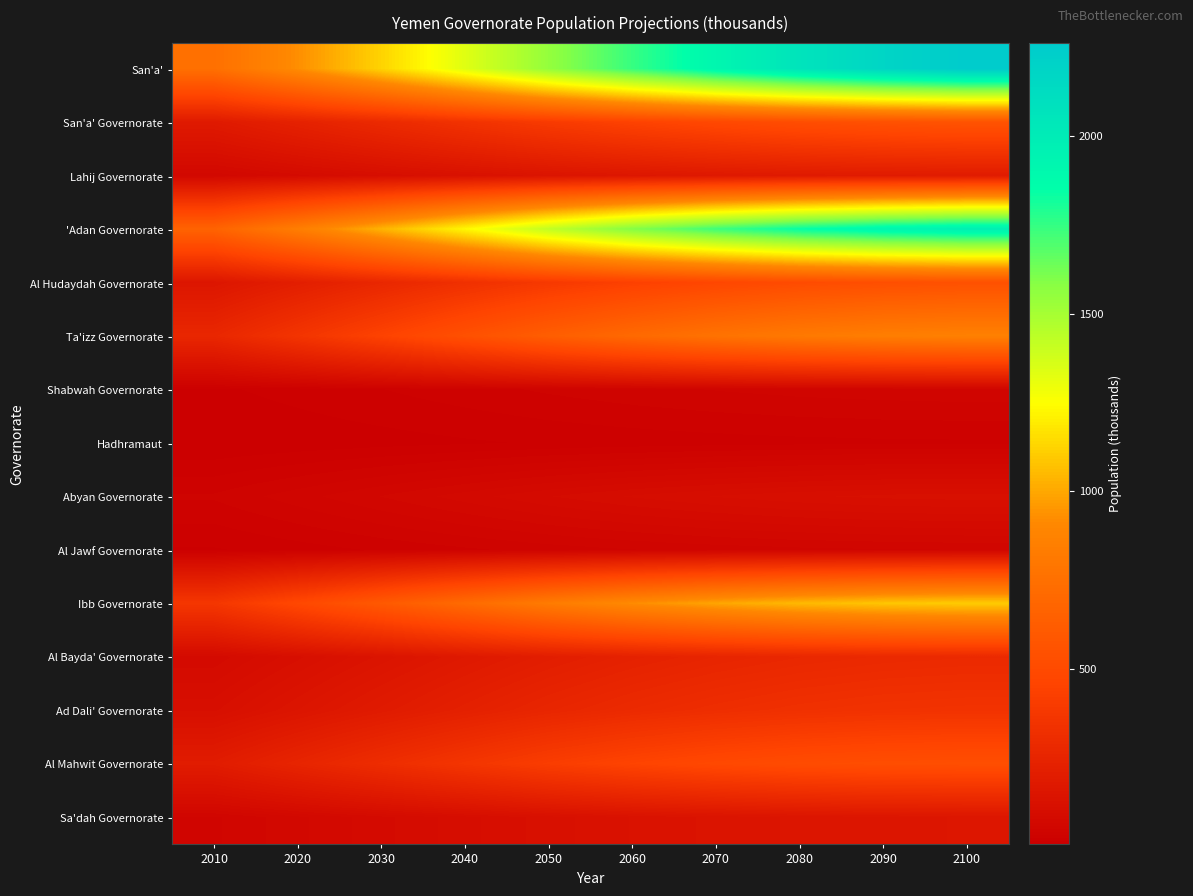

Reading left to right, what are all the values shown in this chart?

San'a': 2010=750.3	2020=927.9	2030=1123.8	2040=1333.5	2050=1548.6	2060=1744.5	2070=1918.1	2080=2065.7	2090=2180.2	2100=2261.5
San'a' Governorate: 2010=180.9	2020=232.2	2030=286.5	2040=342.8	2050=398.9	2060=447.5	2070=488.6	2080=521.7	2090=545.6	2100=560.5
Lahij Governorate: 2010=61.9	2020=82.3	2030=103.1	2040=123.9	2050=143.9	2060=160.2	2070=173.2	2080=182.9	2090=189.0	2100=191.8
'Adan Governorate: 2010=664.9	2020=843.6	2030=1033.1	2040=1229.0	2050=1423.3	2060=1591.2	2070=1732.5	2080=1846.5	2090=1928.1	2100=1979.1
Al Hudaydah Governorate: 2010=155.6	2020=210.4	2030=268.4	2040=328.0	2050=386.7	2060=436.3	2070=477.3	2080=509.5	2090=531.6	2100=544.2
Ta'izz Governorate: 2010=267.0	2020=356.5	2030=448.9	2040=542.3	2050=632.8	2060=708.0	2070=768.6	2080=815.0	2090=845.3	2100=861.0
Shabwah Governorate: 2010=13.6	2020=18.7	2030=24.0	2040=29.3	2050=34.5	2060=38.9	2070=42.3	2080=45.0	2090=46.8	2100=47.7
Hadhramaut: 2010=6.5	2020=9.0	2030=11.5	2040=14.0	2050=16.5	2060=18.6	2070=20.2	2080=21.5	2090=22.3	2100=22.7
Abyan Governorate: 2010=34.3	2020=46.7	2030=59.6	2040=72.7	2050=85.4	2060=95.8	2070=104.2	2080=110.7	2090=114.8	2100=116.9
Al Jawf Governorate: 2010=14.4	2020=19.8	2030=25.4	2040=31.2	2050=36.7	2060=41.4	2070=45.1	2080=47.9	2090=49.7	2100=50.6
Ibb Governorate: 2010=370.1	2020=483.9	2030=600.1	2040=716.3	2050=827.9	2060=919.9	2070=993.4	2080=1048.8	2090=1084.2	2100=1101.6
Al Bayda' Governorate: 2010=79.2	2020=109.4	2030=141.1	2040=173.4	2050=205.1	2060=231.5	2070=253.1	2080=269.8	2090=280.9	2100=286.9
Ad Dali' Governorate: 2010=110.1	2020=147.5	2030=185.5	2040=223.5	2050=259.9	2060=289.6	2070=313.2	2080=330.7	2090=341.5	2100=346.5
Al Mahwit Governorate: 2010=195.4	2020=251.8	2030=308.1	2040=363.3	2050=415.4	2060=457.4	2070=489.8	2080=513.0	2090=526.3	2100=531.0
Sa'dah Governorate: 2010=49.0	2020=65.7	2030=82.9	2040=100.1	2050=116.7	2060=130.3	2070=141.2	2080=149.3	2090=154.4	2100=156.8